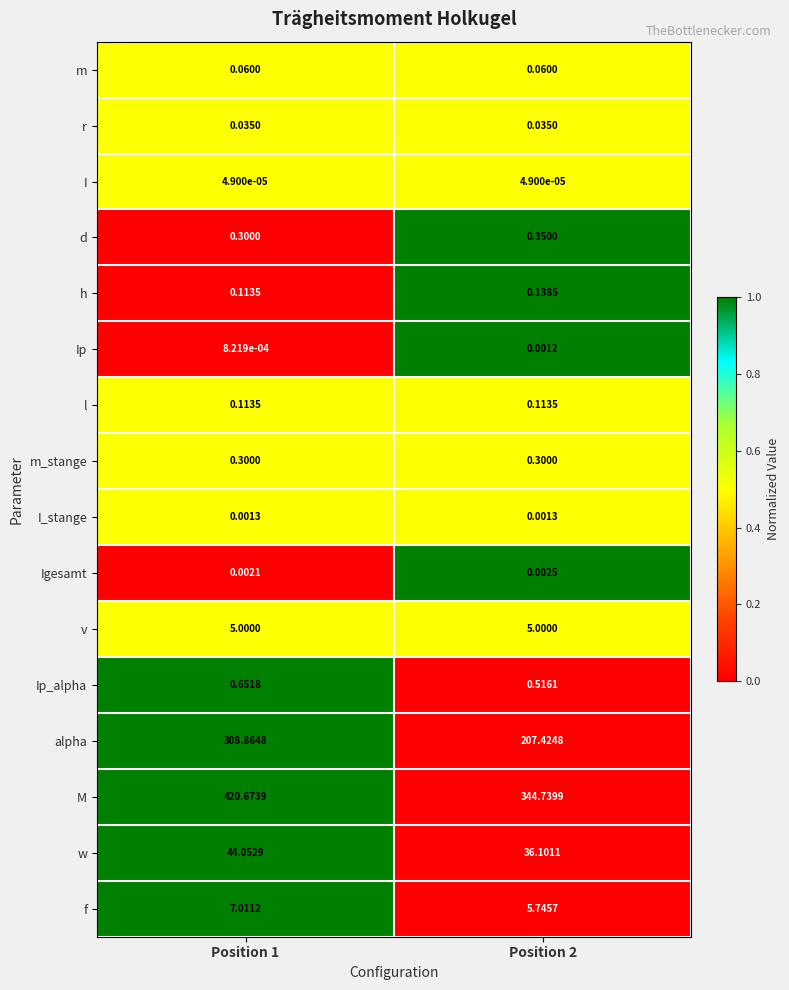

Which series has the largest total across all categories?

M